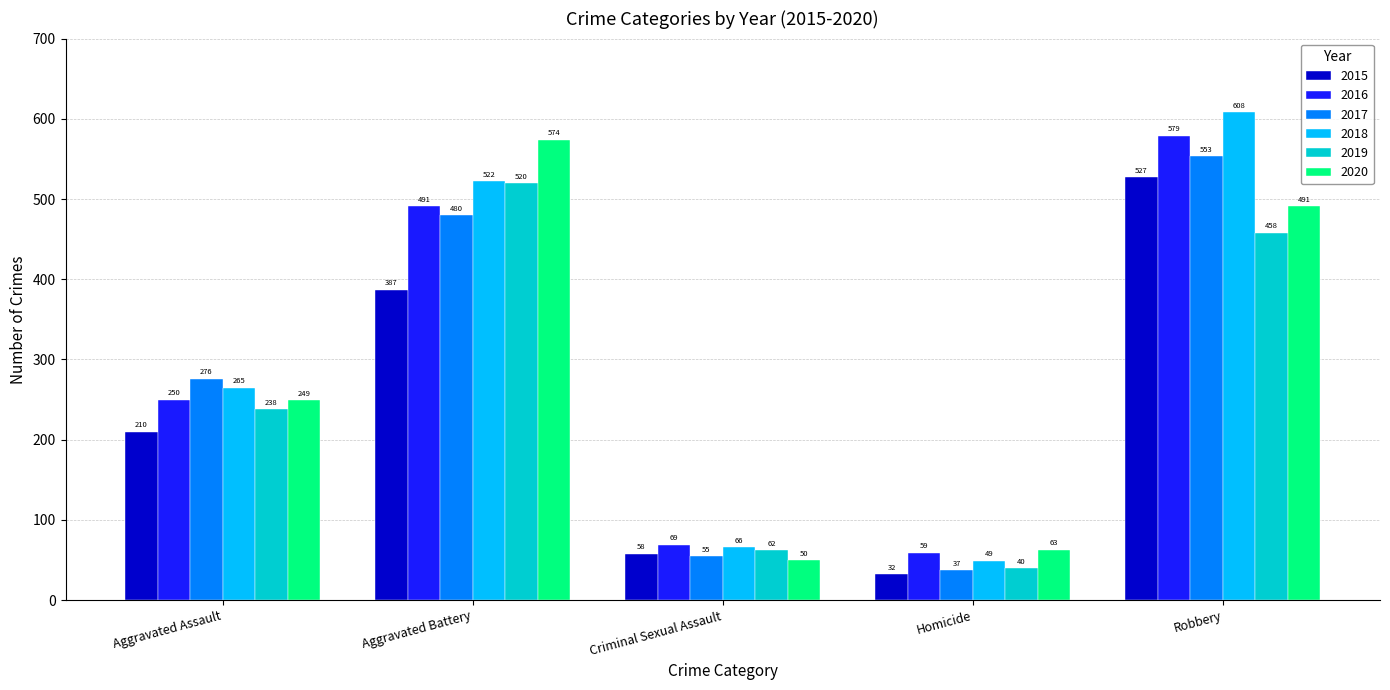

What is the approximate value of 2020 at Robbery, to the nearest 100?

500